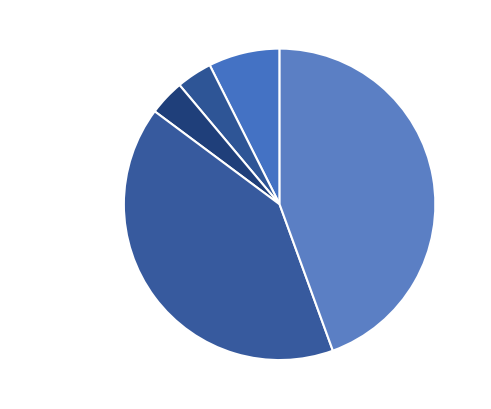

To the nearest percent, what percentage of the pie is Theft?

44%